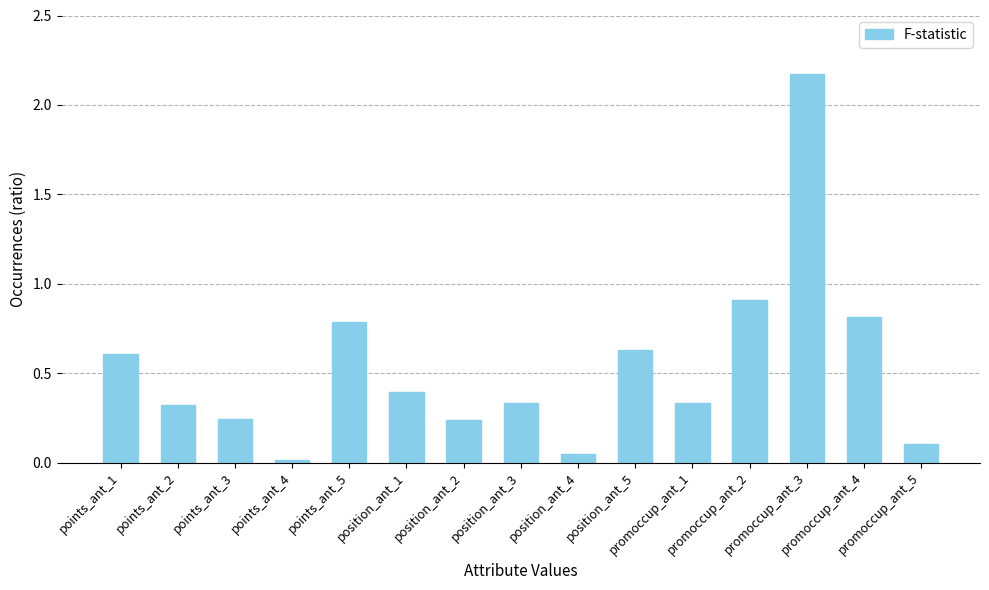

What is the change in value from points_ant_5 to promoccup_ant_3?

+1.4